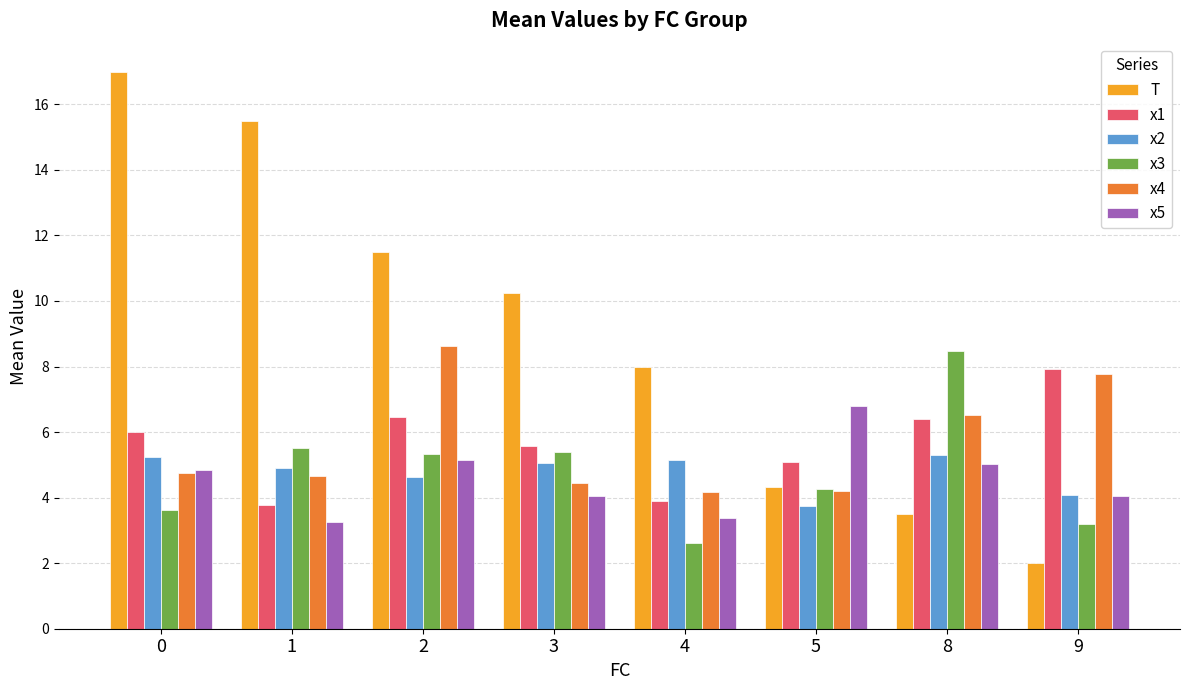

At how many categories does at least one series exceed 11?

3